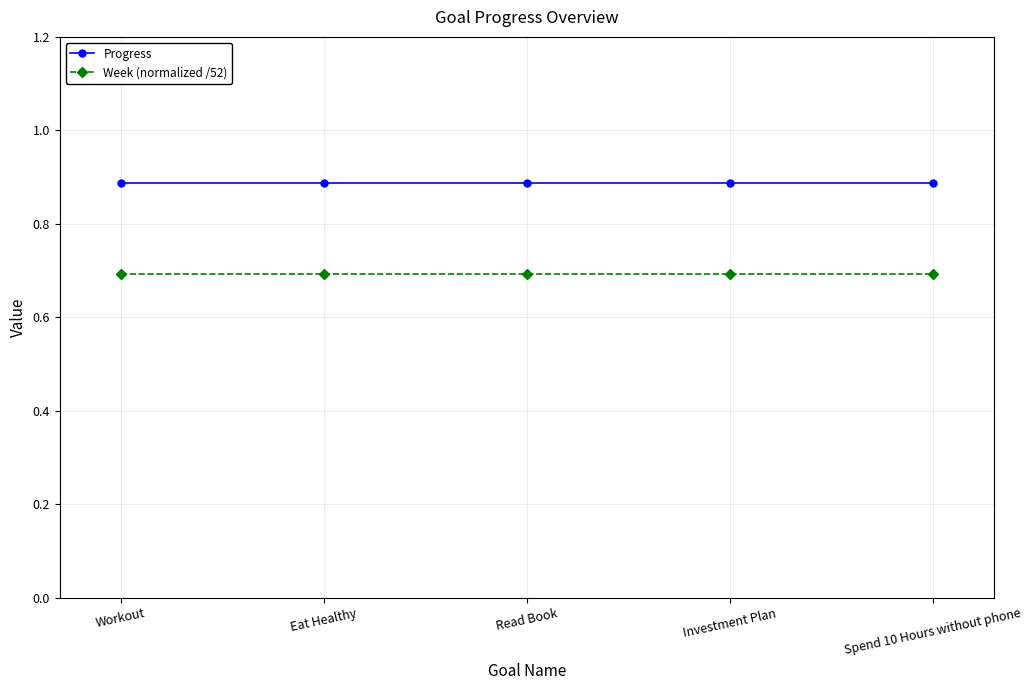

What are all the series names shown in the legend?

Progress, Week (normalized /52)